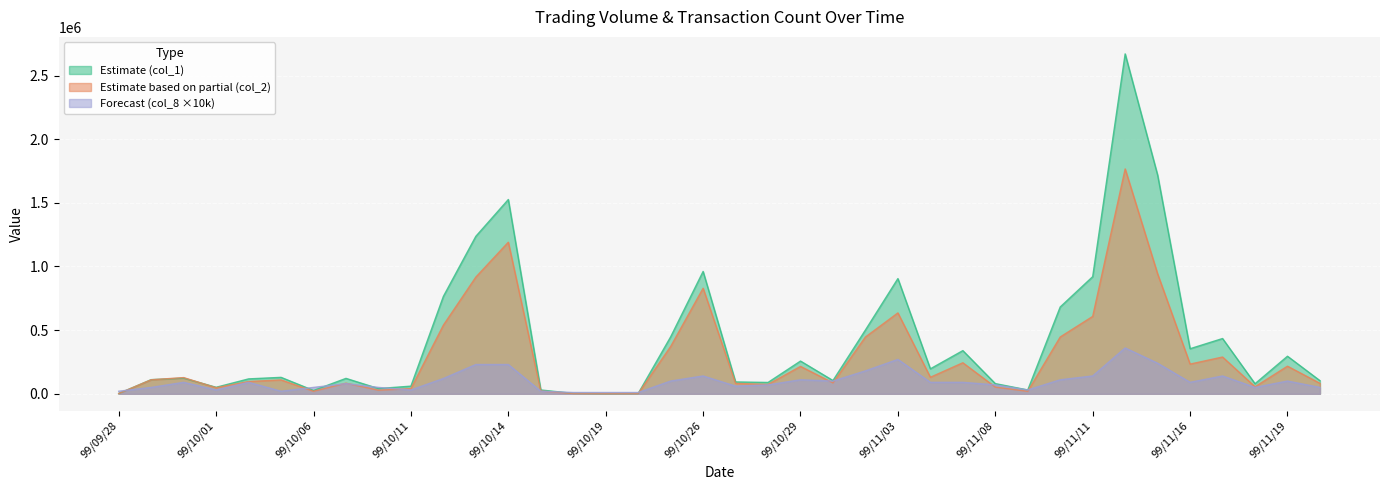

Between 99/10/08 and 99/11/05, which is larger?

99/11/05